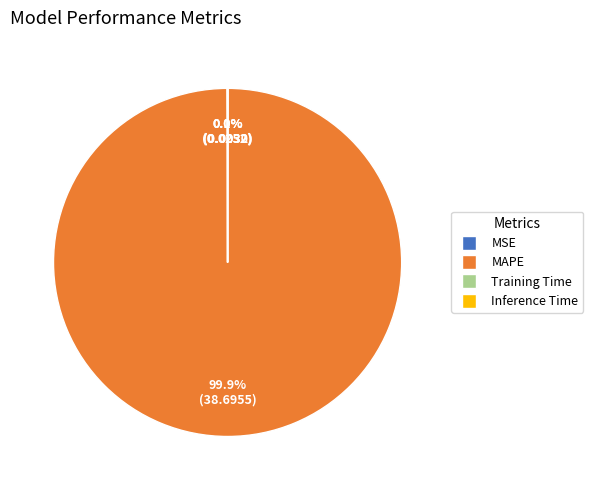

Which category has the biggest portion of the pie?

MAPE